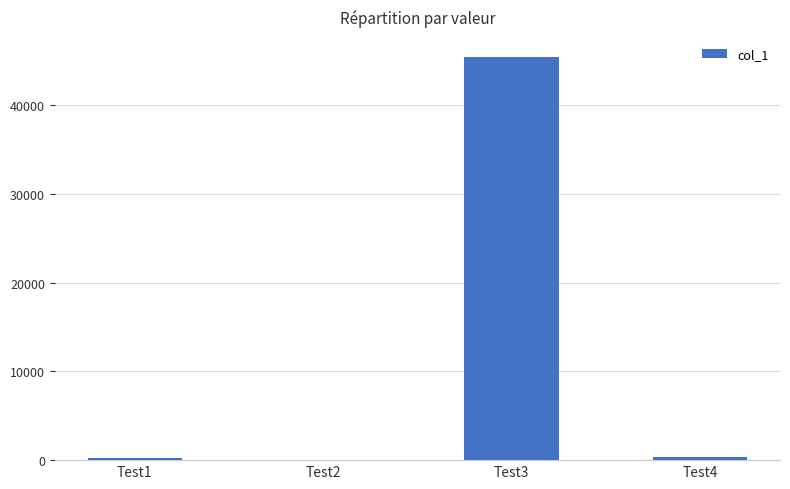

What is the sum of all values?

46048